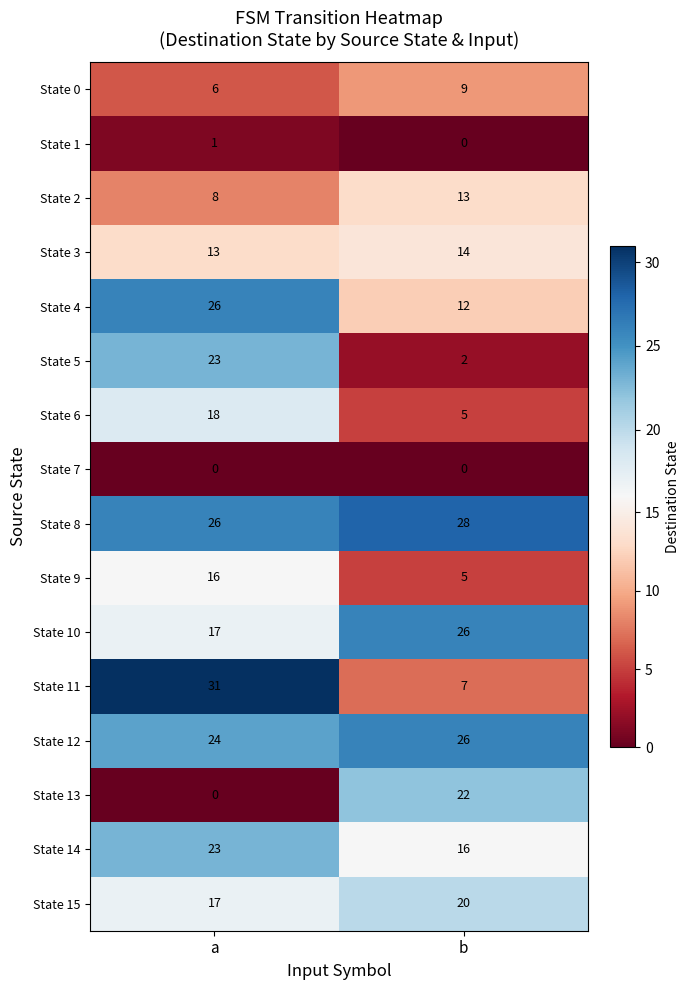

Rank the categories by State 12 value from lowest to highest.

a, b